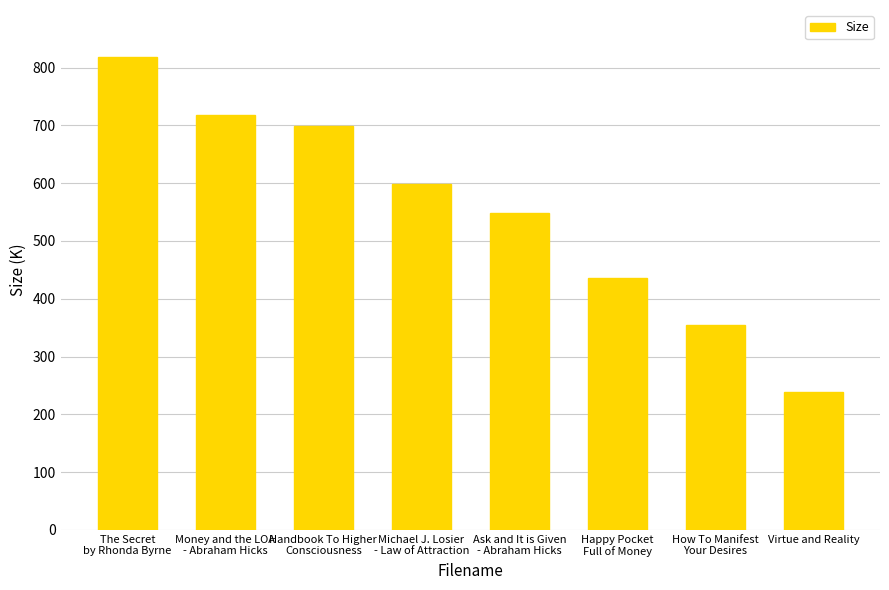

How many bars are there in total?

8